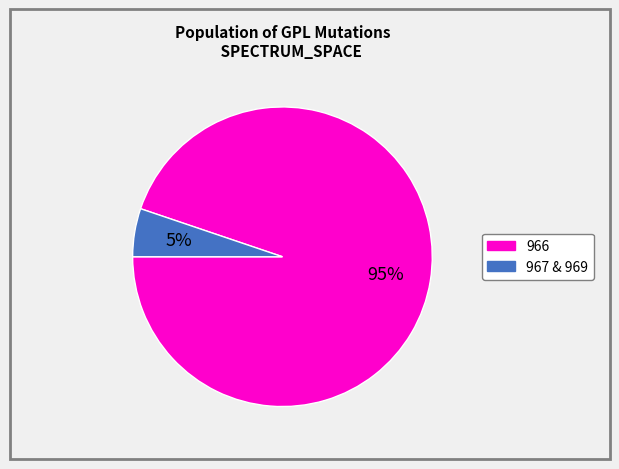

To the nearest percent, what portion does 966 represent?

95%